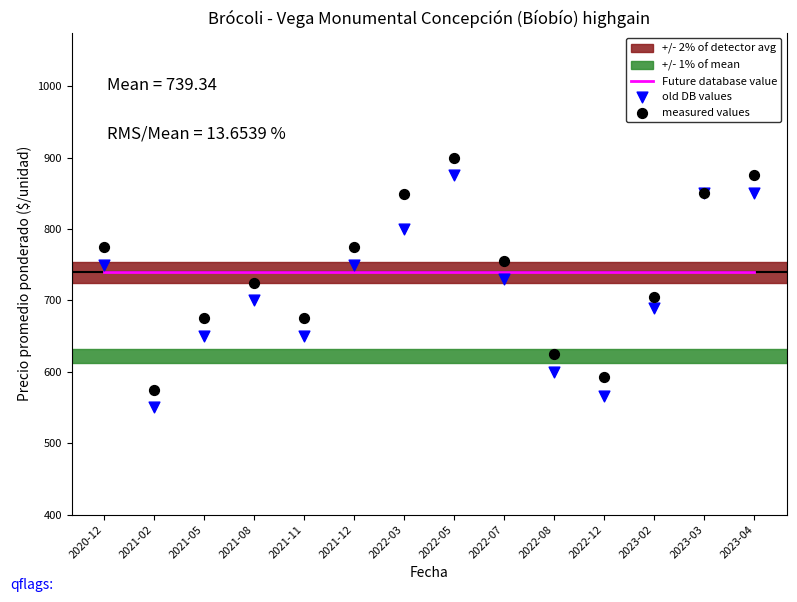

Which series has the largest total across all categories?

Future database value